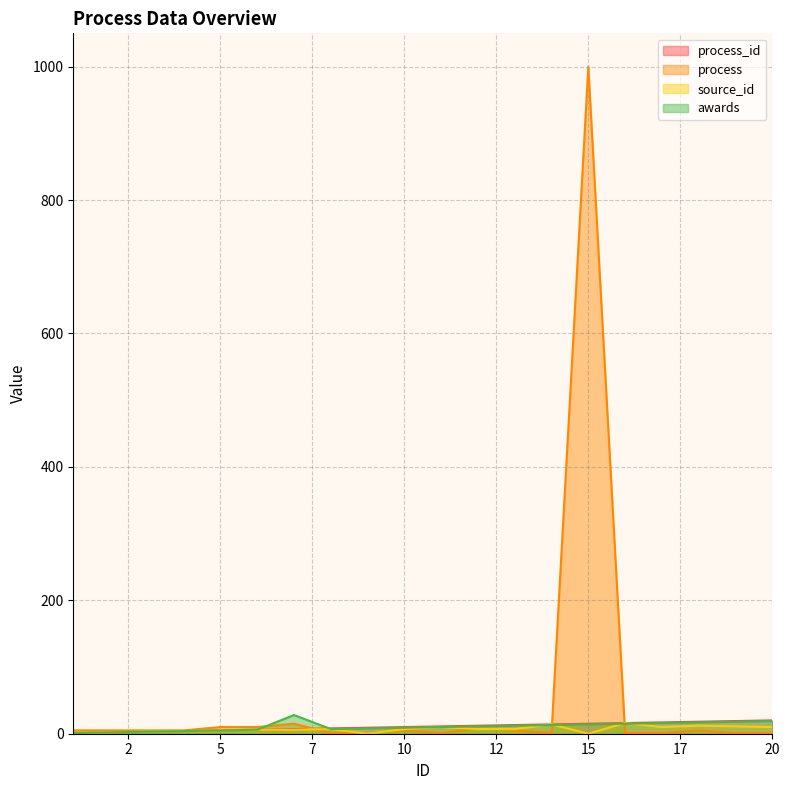

Read the awards value at 10, to the nearest 10.

10